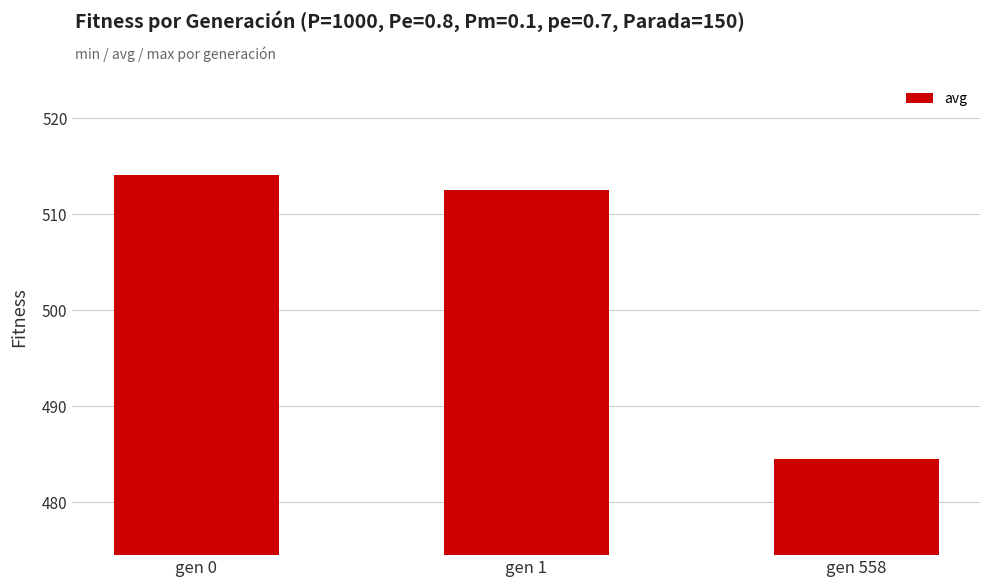

What is the sum of all values?

1511.1